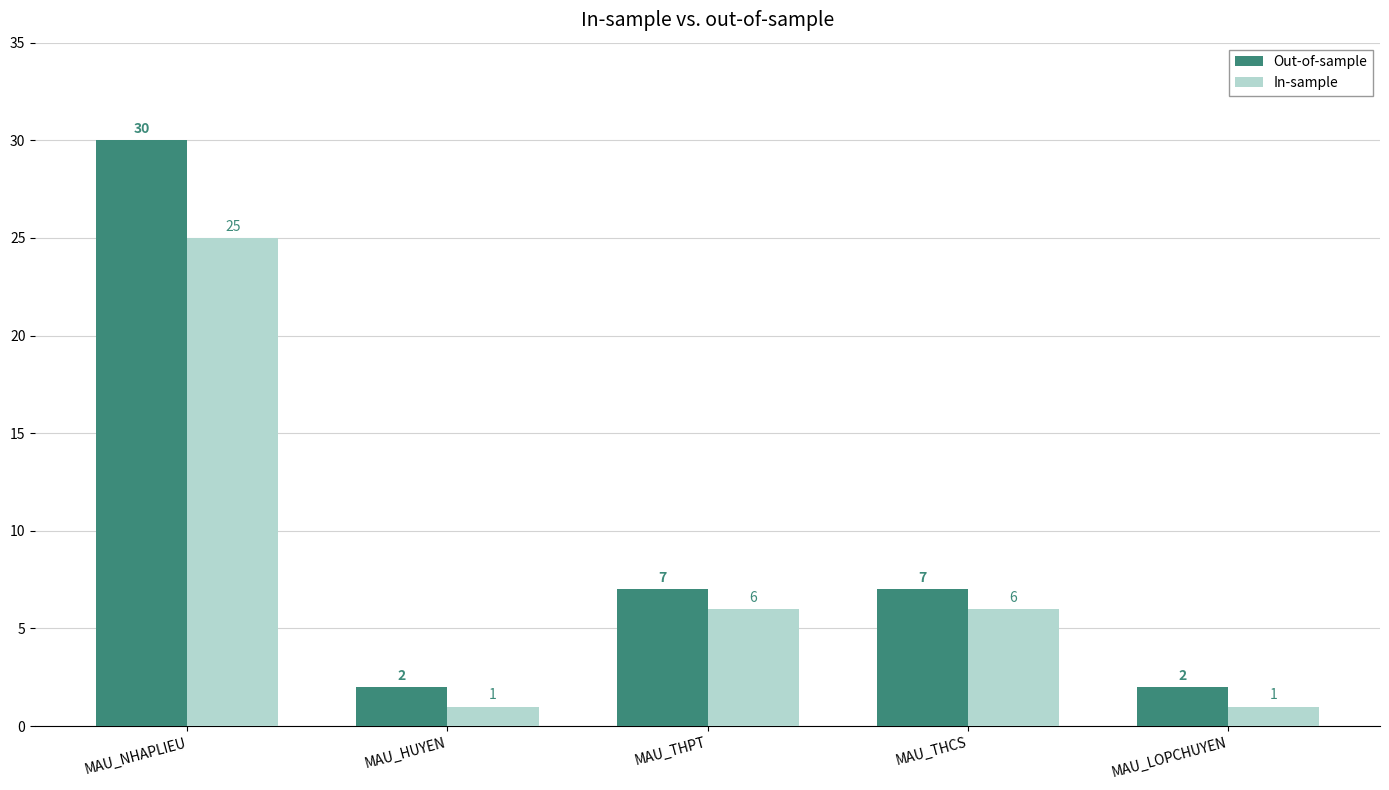

What is the label of the 4th bar from the right?

MAU_HUYEN